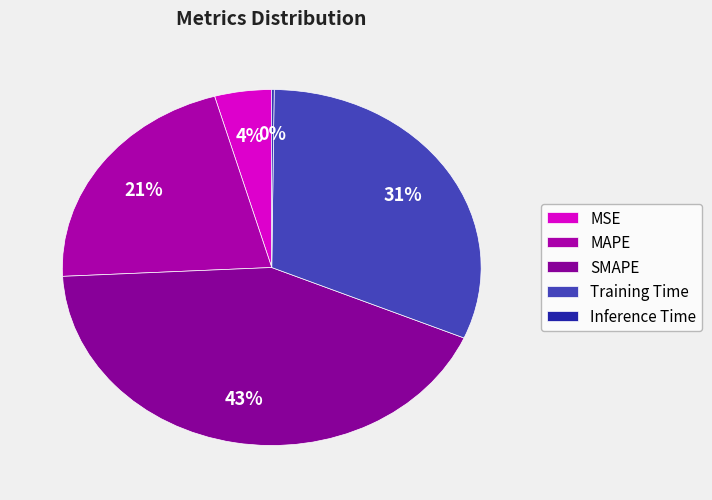

Which has a higher value, Training Time or SMAPE?

SMAPE